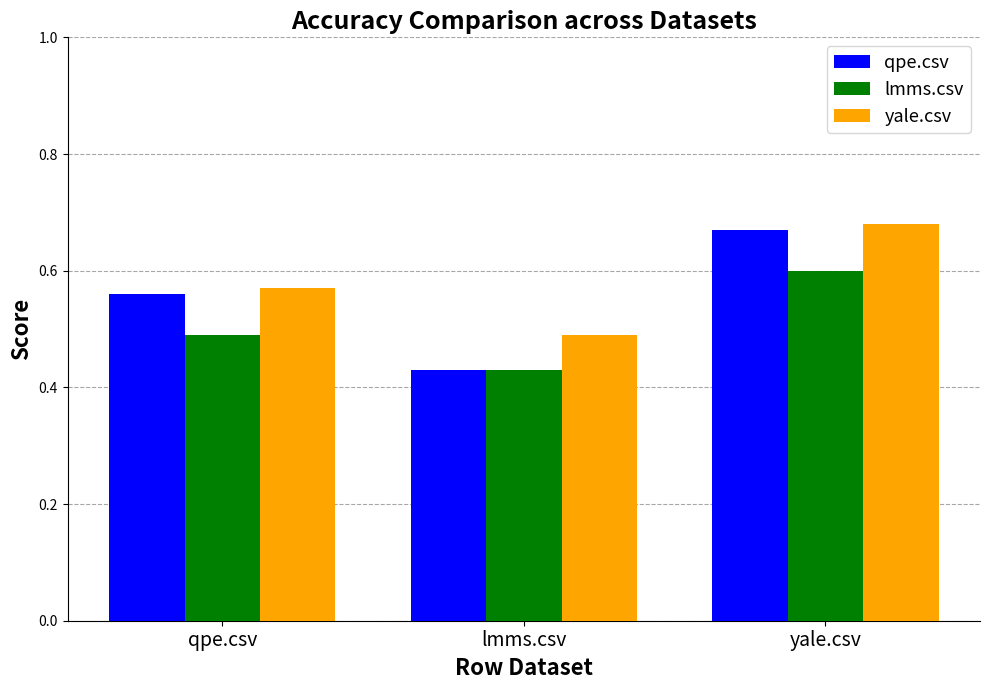

How many bars are there in each group?

3